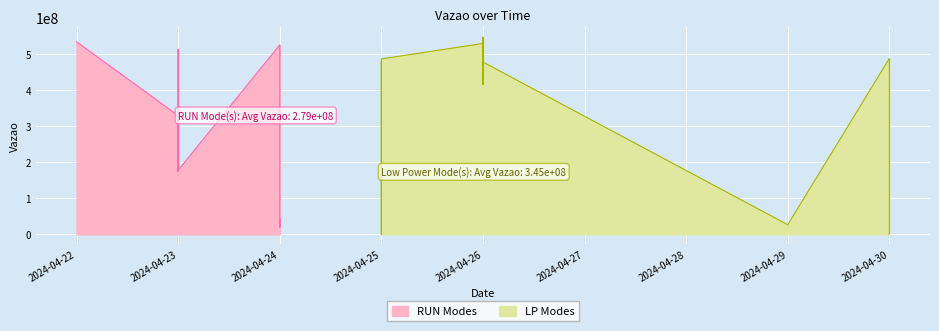

Which category has the lowest value across all series?

2024-04-25